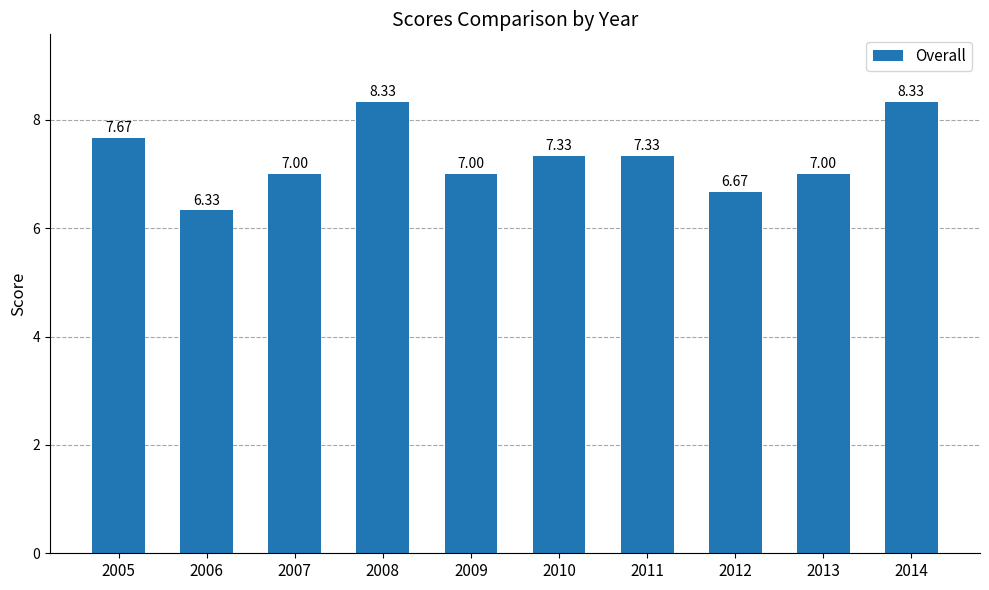

What is the smallest value displayed?

6.3